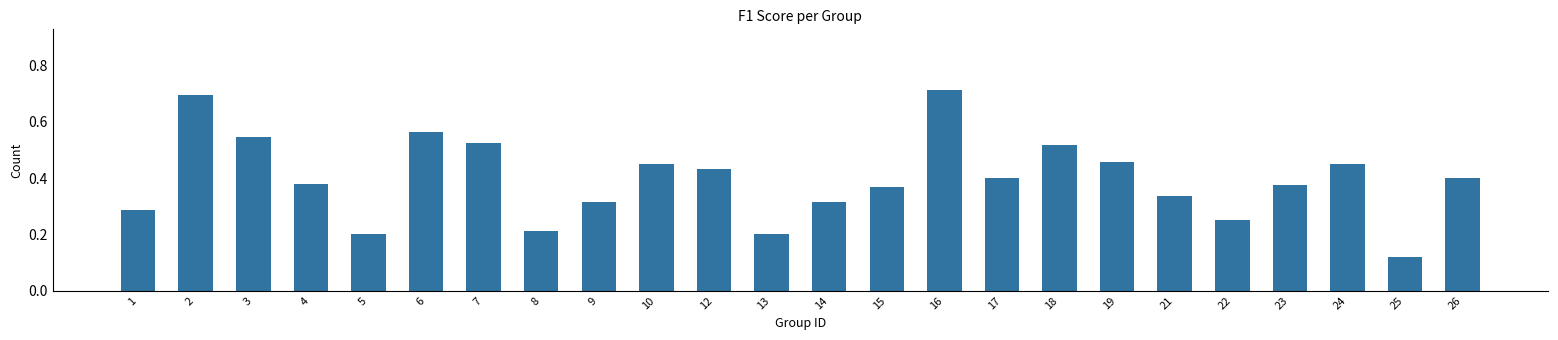

The chart shows a value of 0.5 at 21. True or false?

False